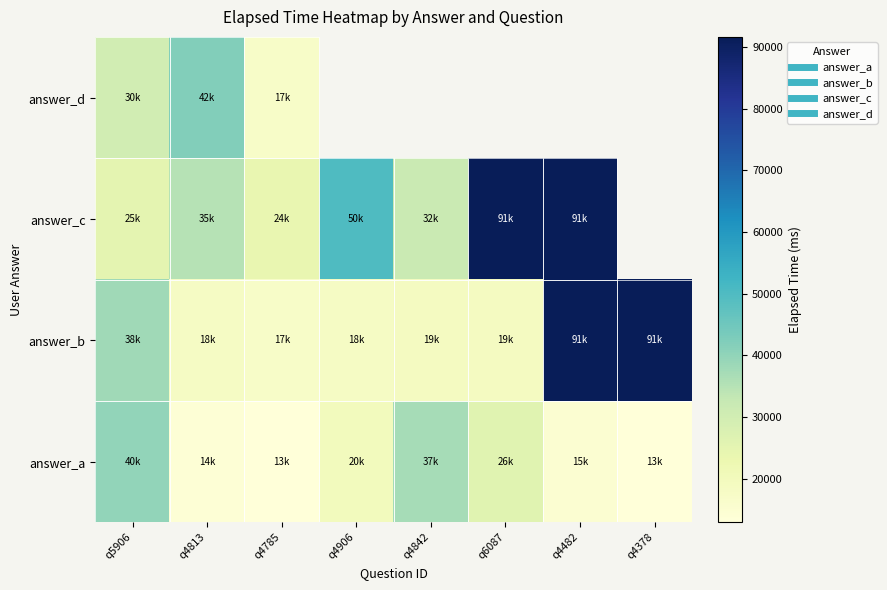

What is the approximate value of answer_c at q4906?

50000.0